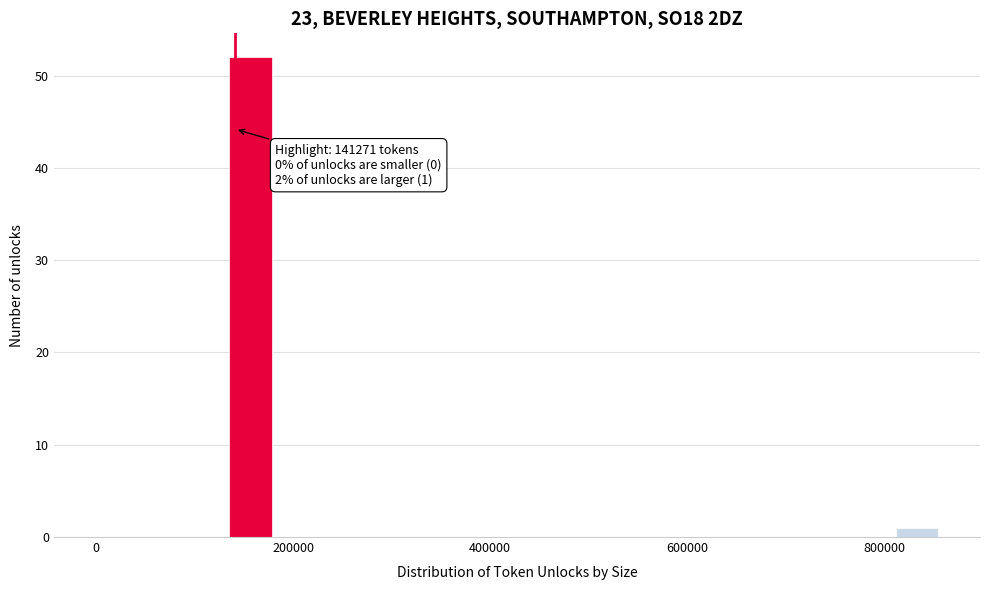

Read against the x-axis, roughly where is the centre of the tallest bar?

160000